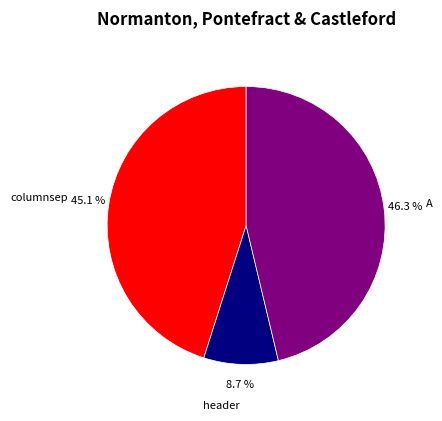

Is A the majority of the pie?

No